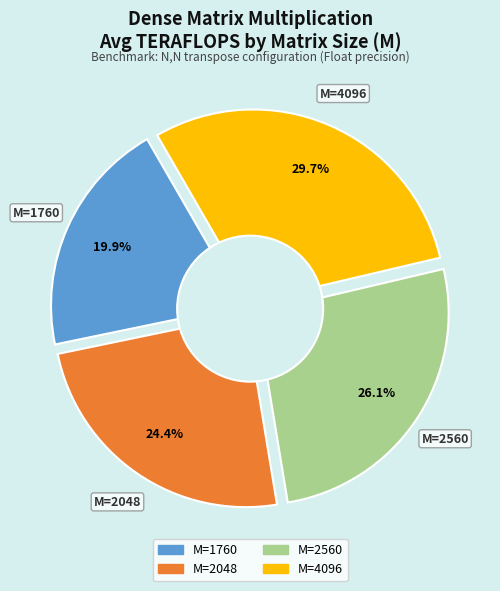

Which category has the smallest portion of the pie?

M=1760